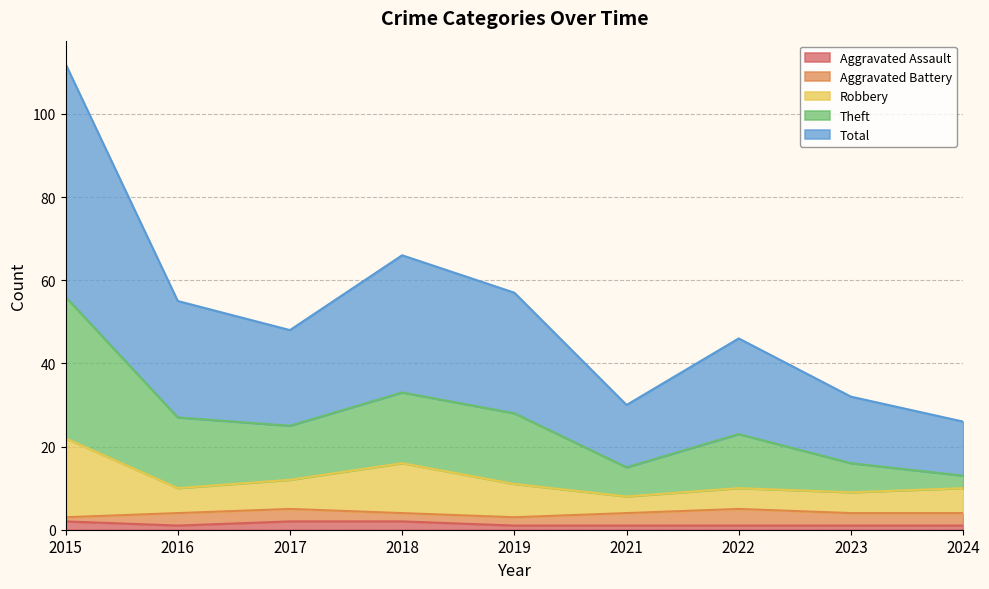

Between 2018 and 2023, which is larger?

2018